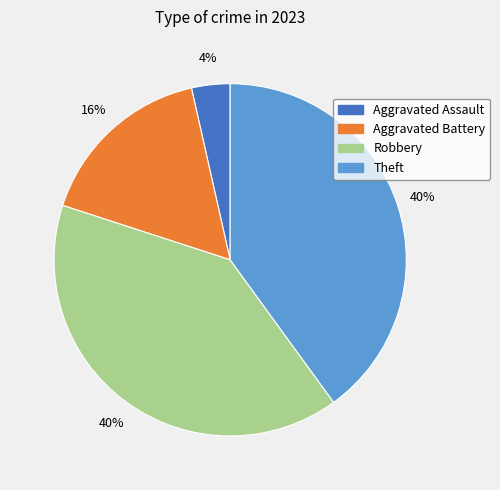

Does Aggravated Battery account for over 50% of the chart?

No